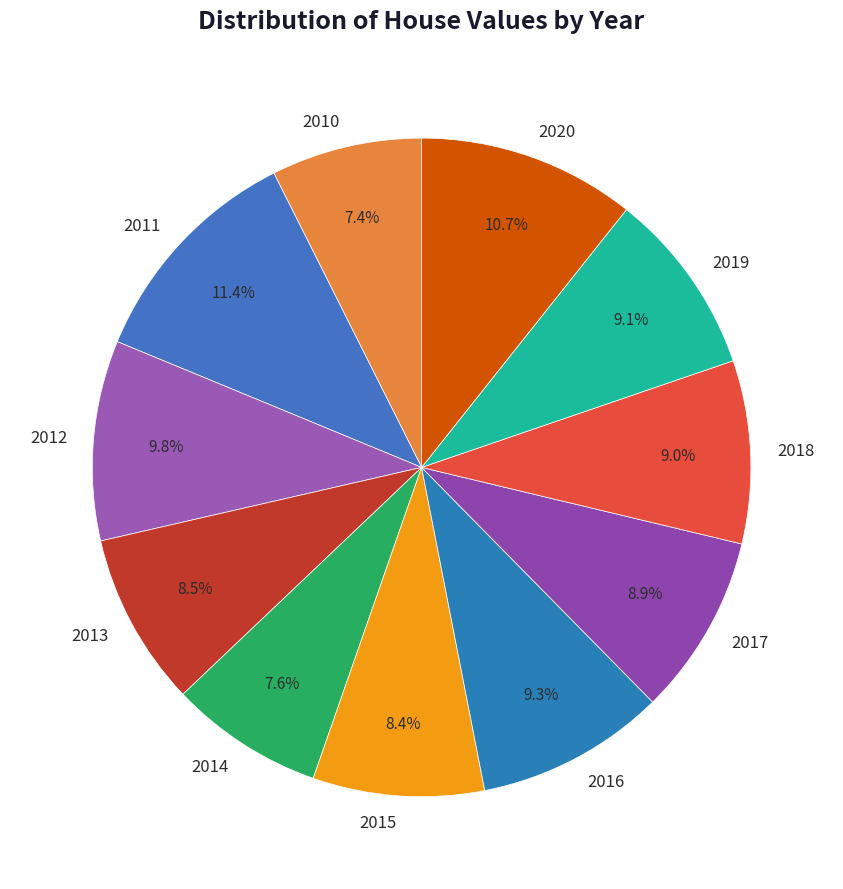

What percentage is NOT represented by 2010?

92.6%